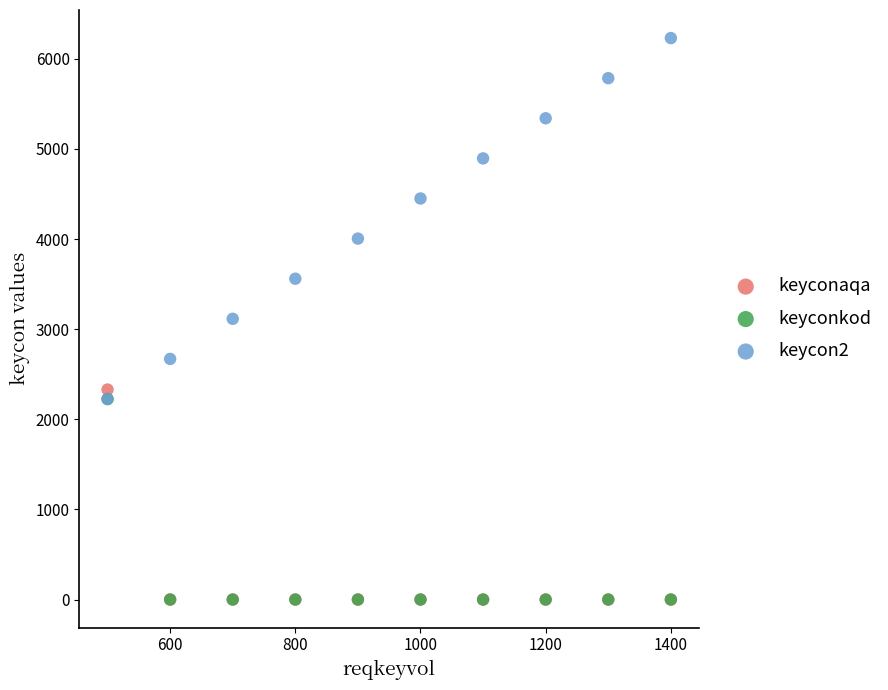

What are all the series names shown in the legend?

keyconaqa, keyconkod, keycon2